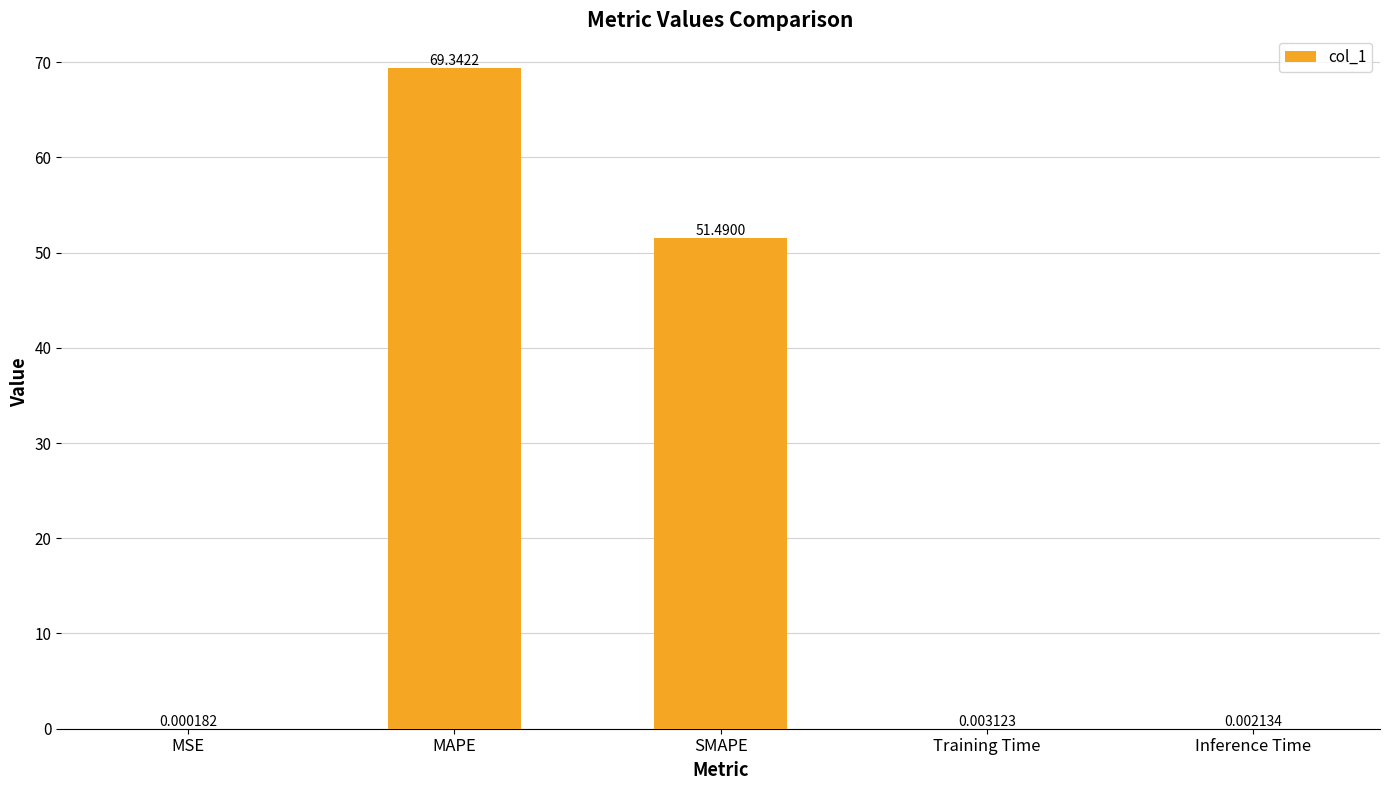

What is the sum of all values?

120.8